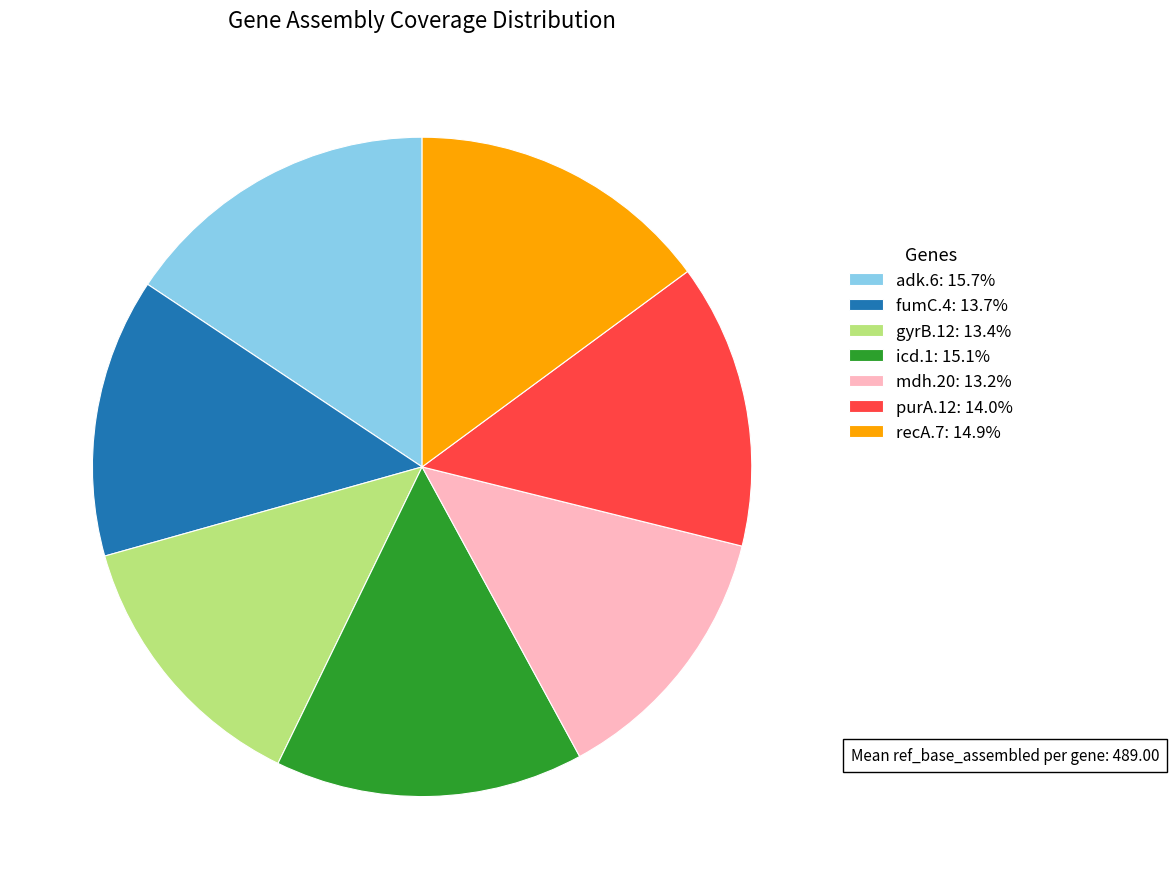

True or false: adk.6 accounts for 24% of the total.

False